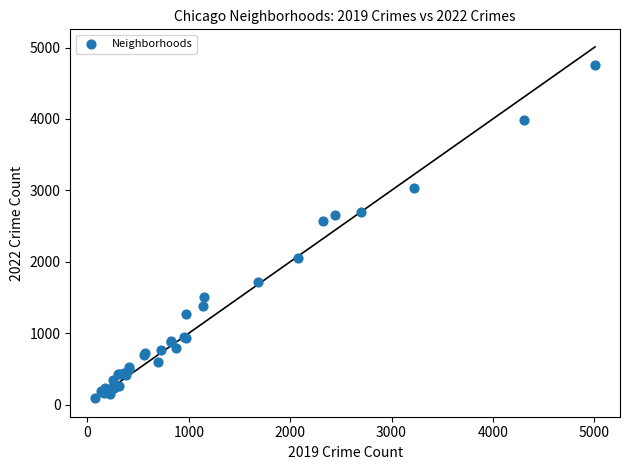

What Y value in the scatter plot is closest to 2430?

2566